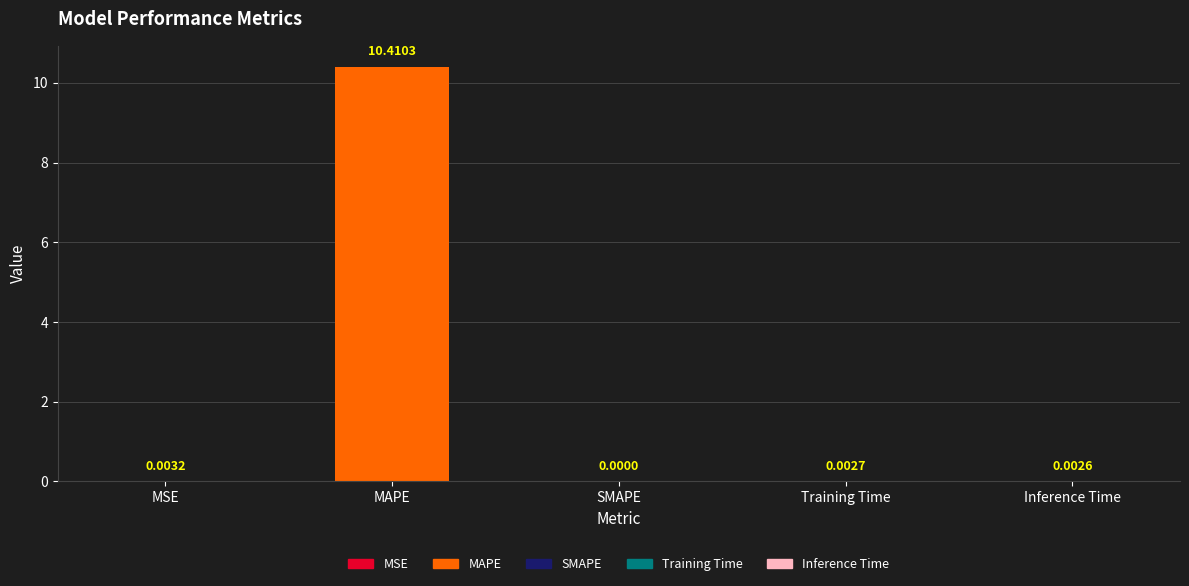

The chart shows a value of 6.1 at MAPE. True or false?

False